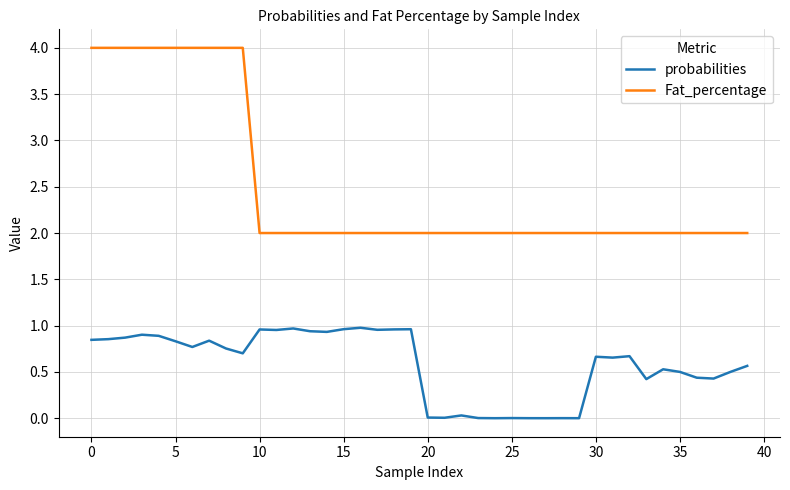

True or false: Fat_percentage and probabilities cross at least once.

False